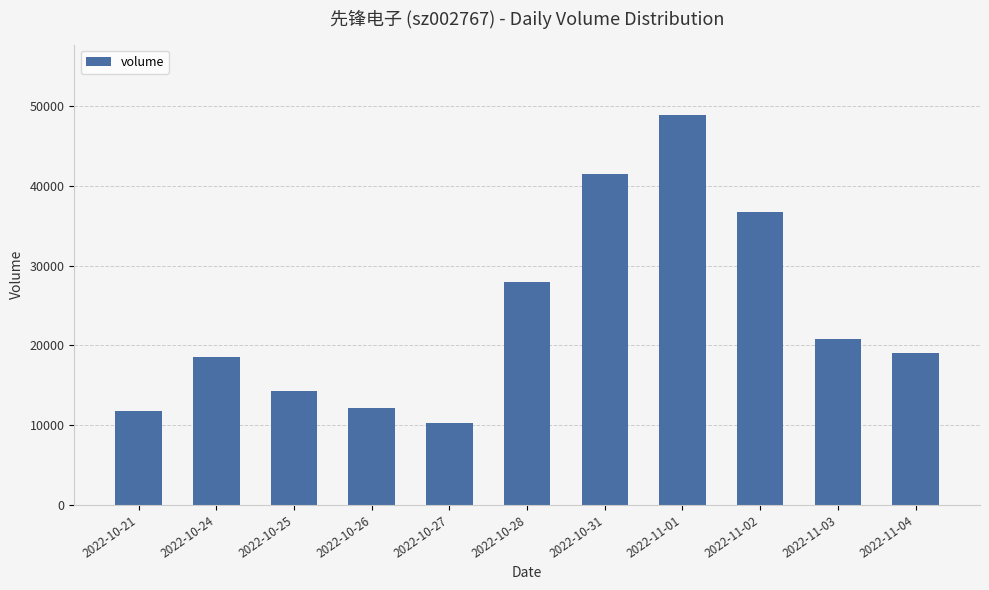

How many data points does each series have?

11